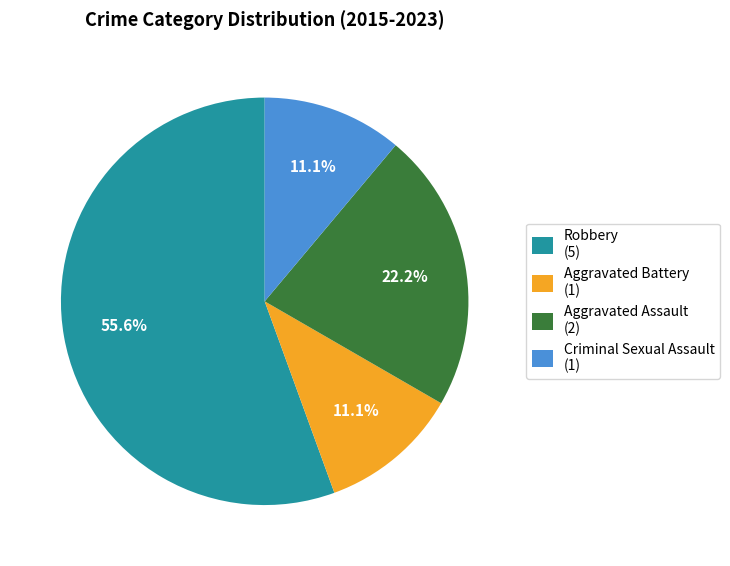

How many slices are in this pie chart?

4